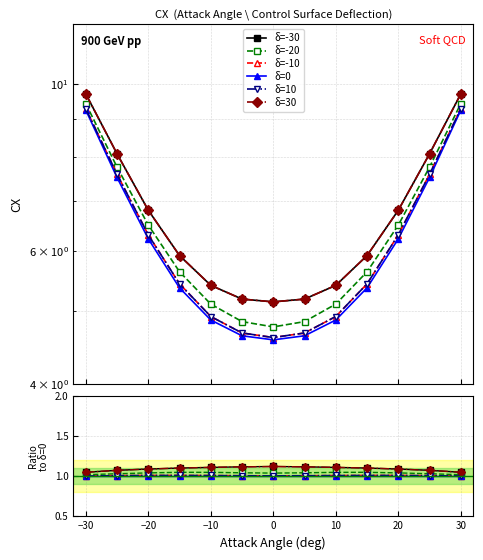

True or false: δ=-20 and δ=30 cross at least once.

False